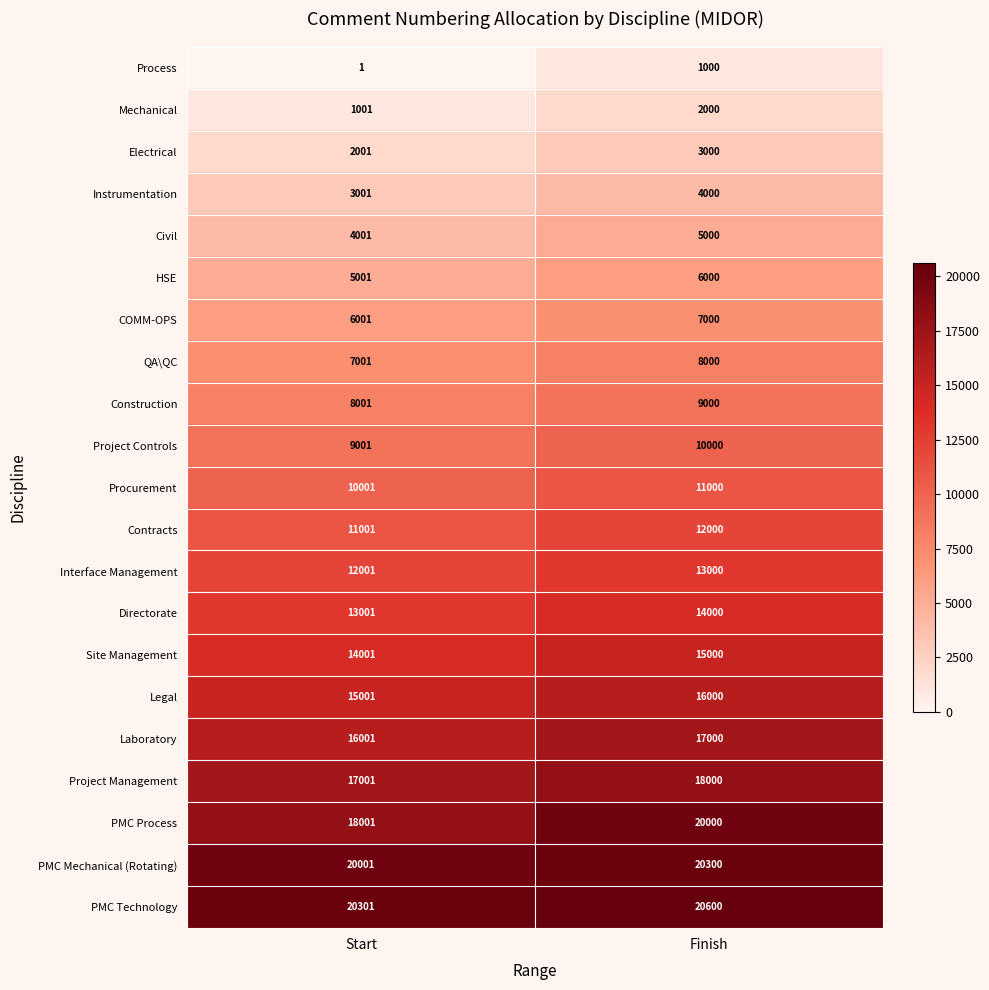

At how many categories does at least one series exceed 7988?

2